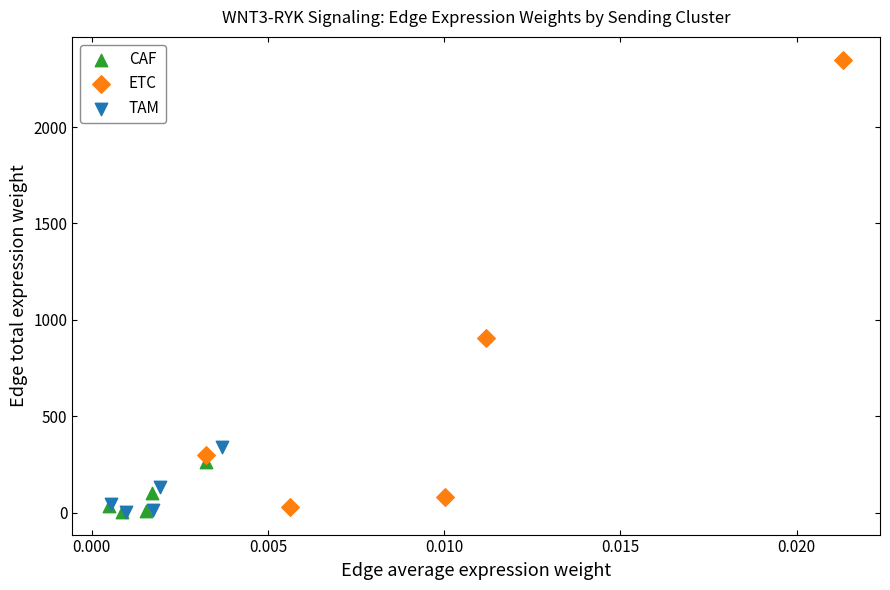

Which series has the largest Y range (max minus min)?

ETC